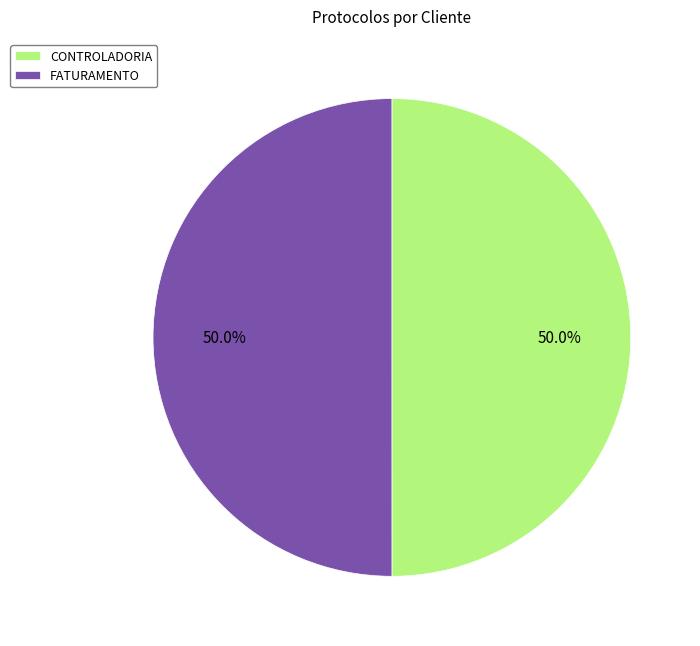

To the nearest percent, what percentage of the pie is CONTROLADORIA?

50%